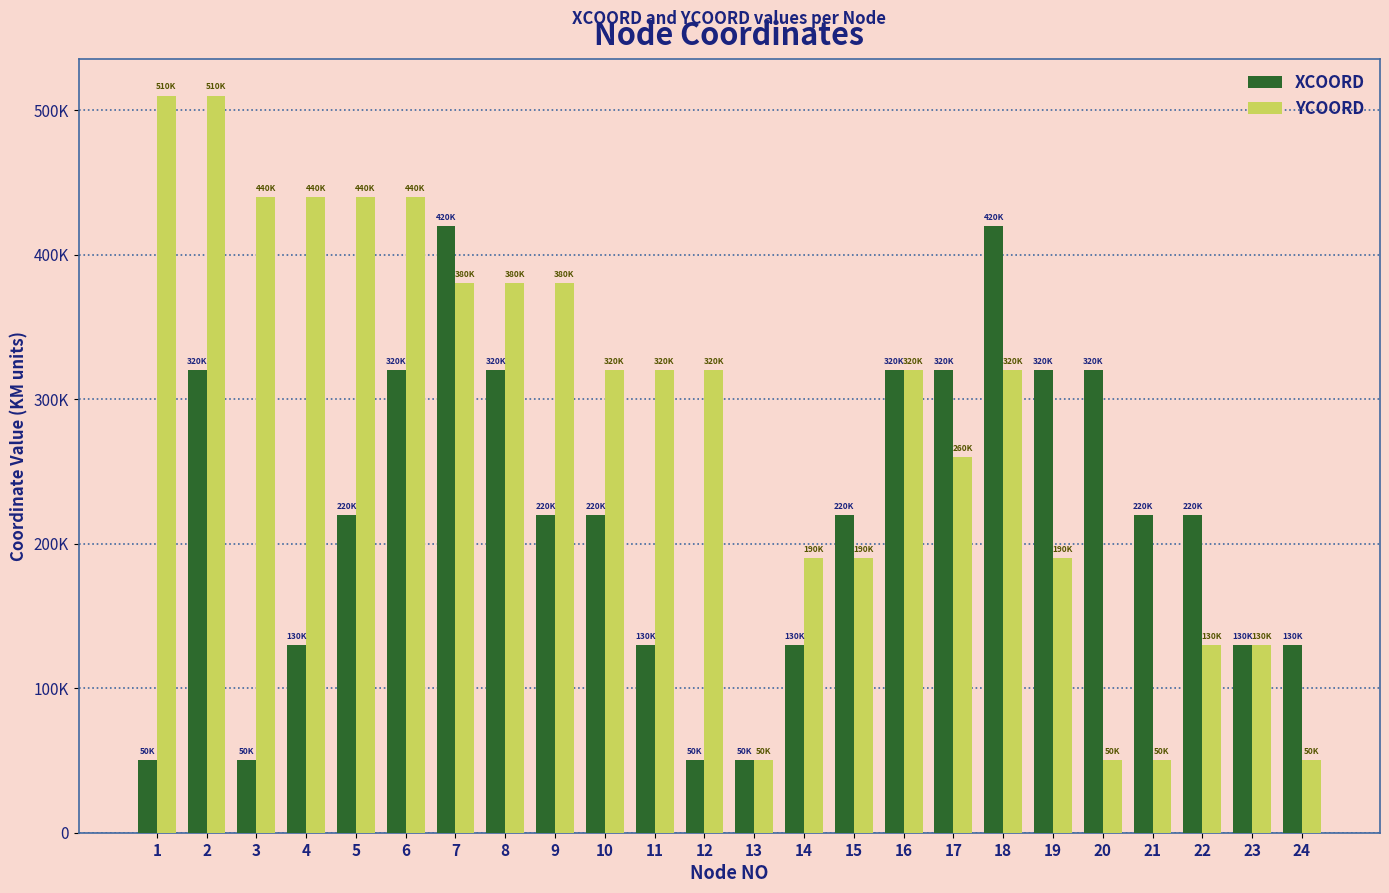

At which category is the sum across all series the highest?

2